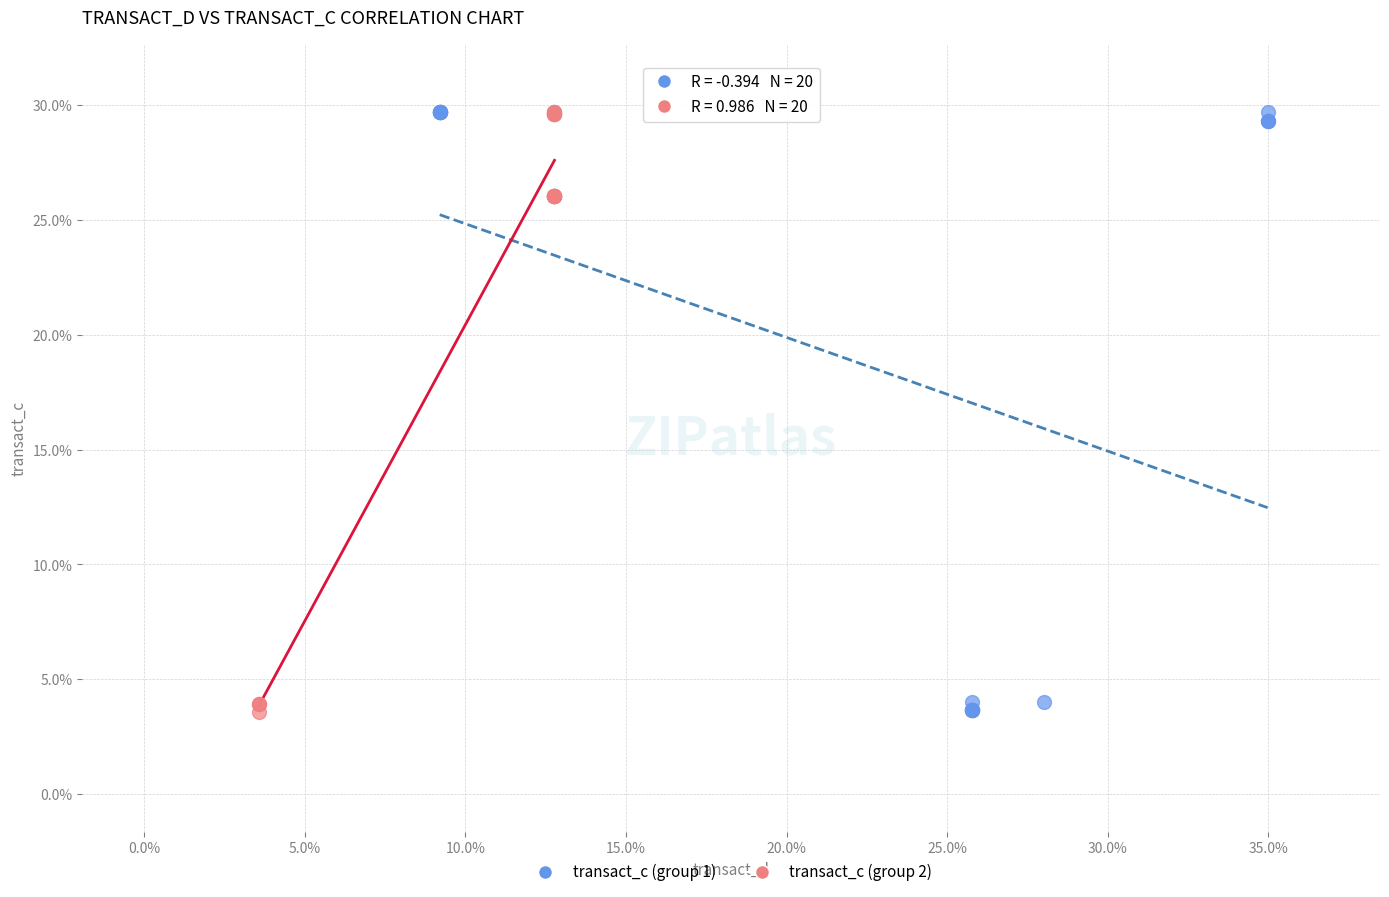

What are all the series names shown in the legend?

transact_c (group 1), transact_c (group 2)